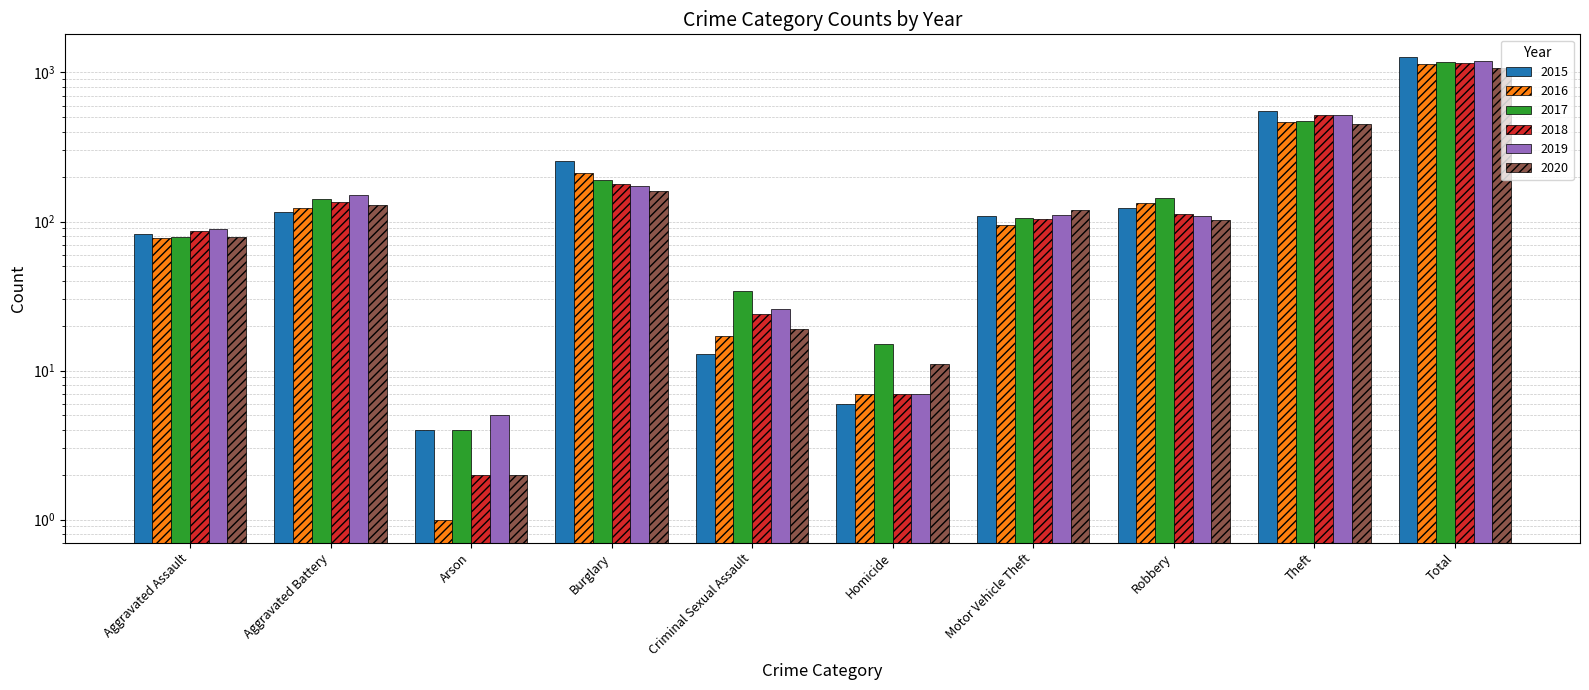

The value of 2019 at Aggravated Assault is 117. True or false?

False